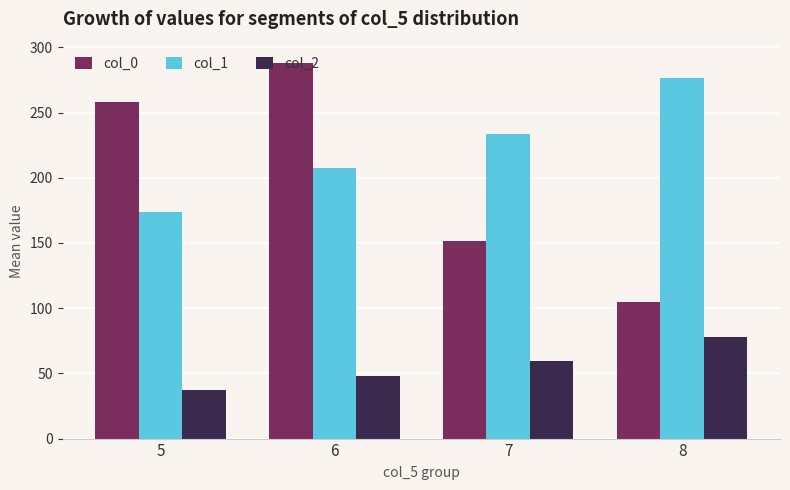

What is the difference between the col_1 values at 8 and 6?

69.2